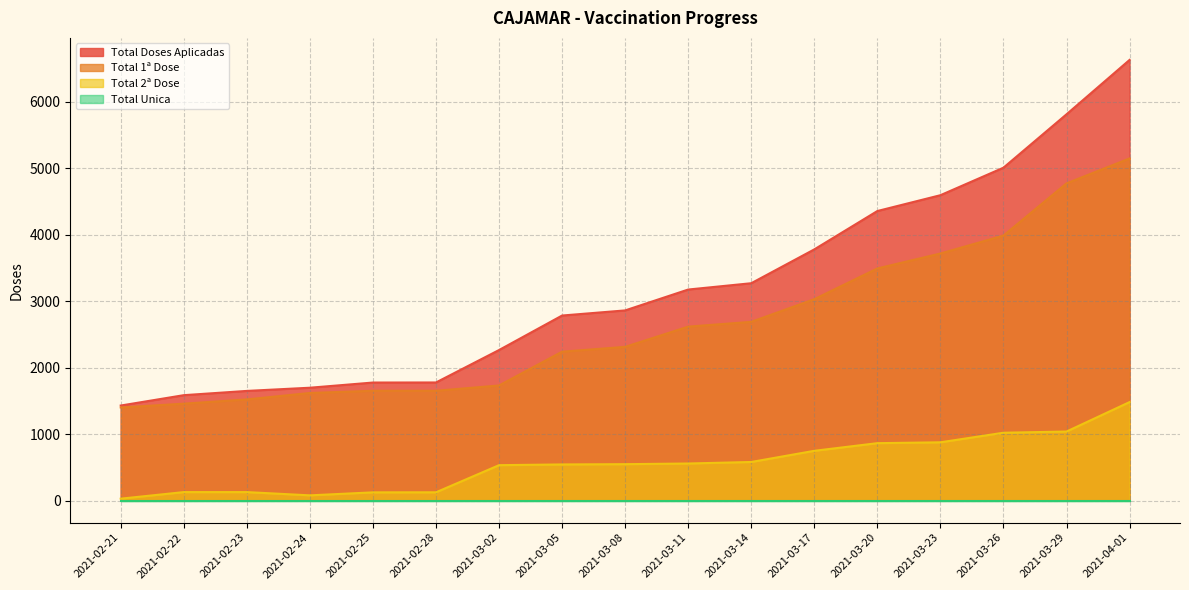

Reading left to right, list all the values displayed in this chart.

Total Doses Aplicadas: 1430	1586	1650	1698	1776	1777	2265	2784	2861	3175	3270	3779	4356	4594	5008	5811	6629
Total 1ª Dose: 1401	1458	1522	1619	1652	1652	1732	2240	2313	2617	2689	3030	3492	3717	3987	4772	5147
Total 2ª Dose: 29	128	128	79	124	125	533	544	548	558	581	749	864	877	1021	1039	1482